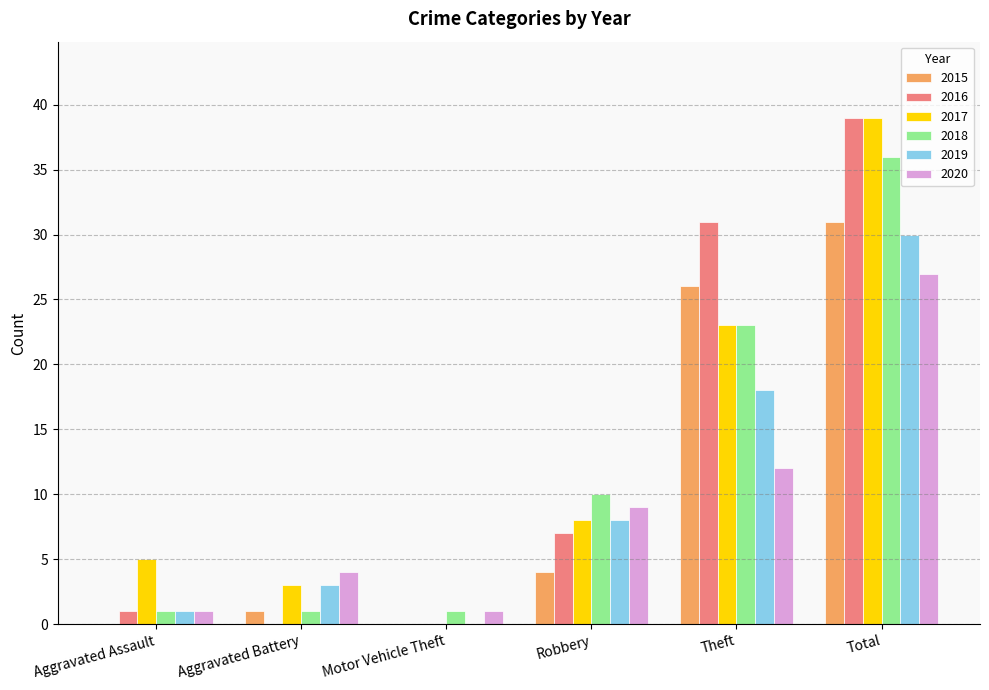

Which series changed the most between Aggravated Assault and Robbery?

2018